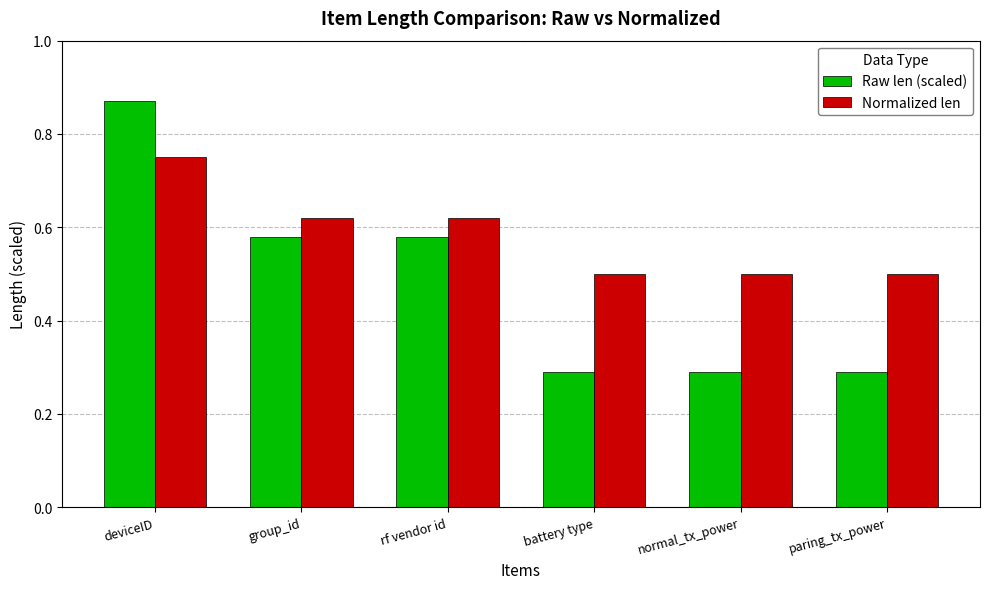

What is the difference between the second highest and minimum values in the Normalized len series?

0.1